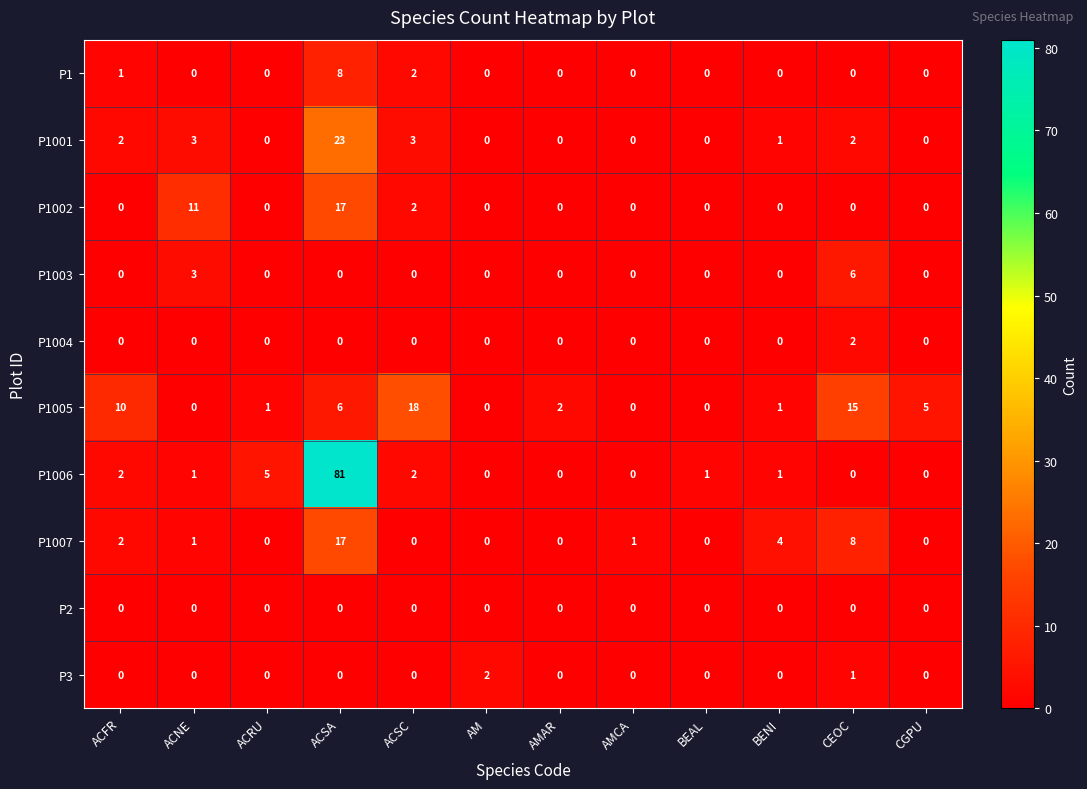

Is it true that P1005 equals 1 at BENI?

True